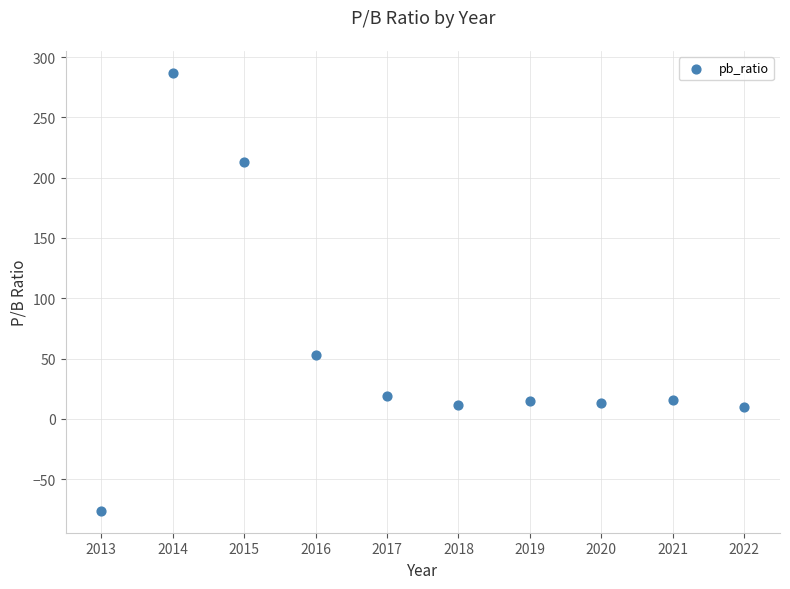

What Y value in the scatter plot is closest to 105?

52.8